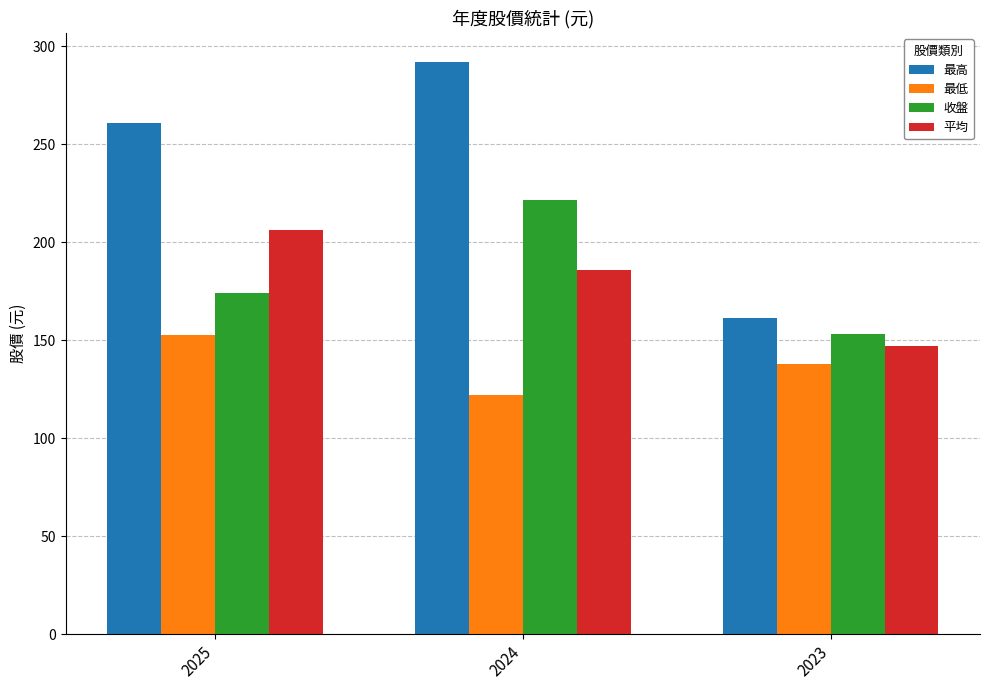

What is the highest value of the 最高 series?

292.0